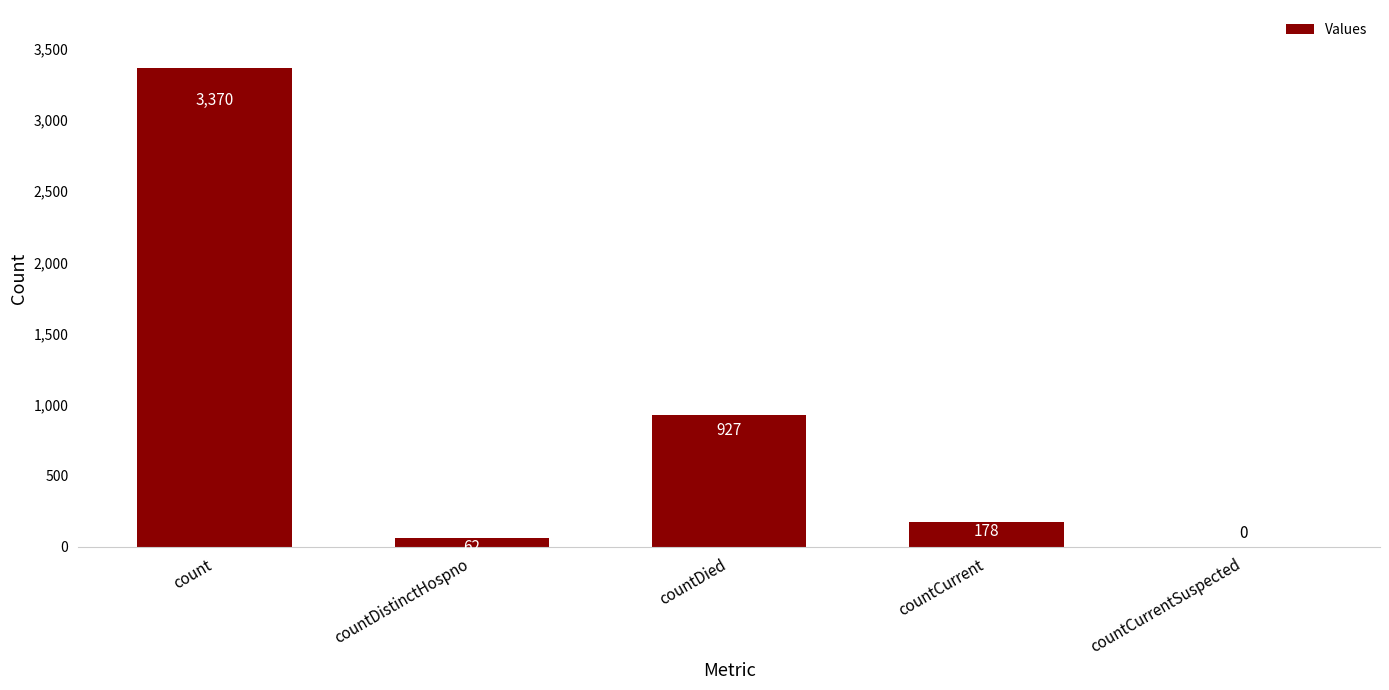

Reading left to right, what are all the values shown in this chart?

3370	62	927	178	0